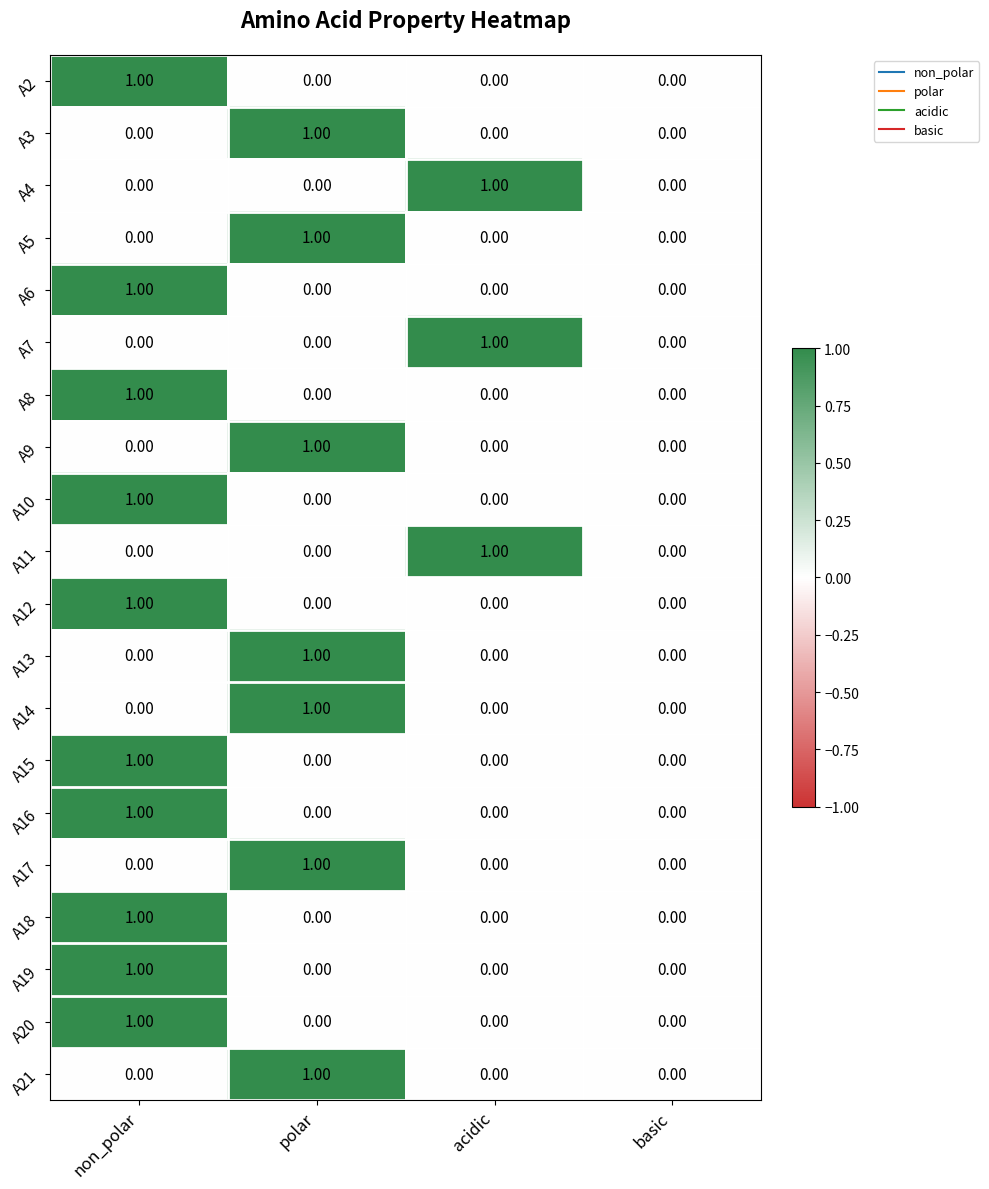

What is the maximum value shown in the chart?

1